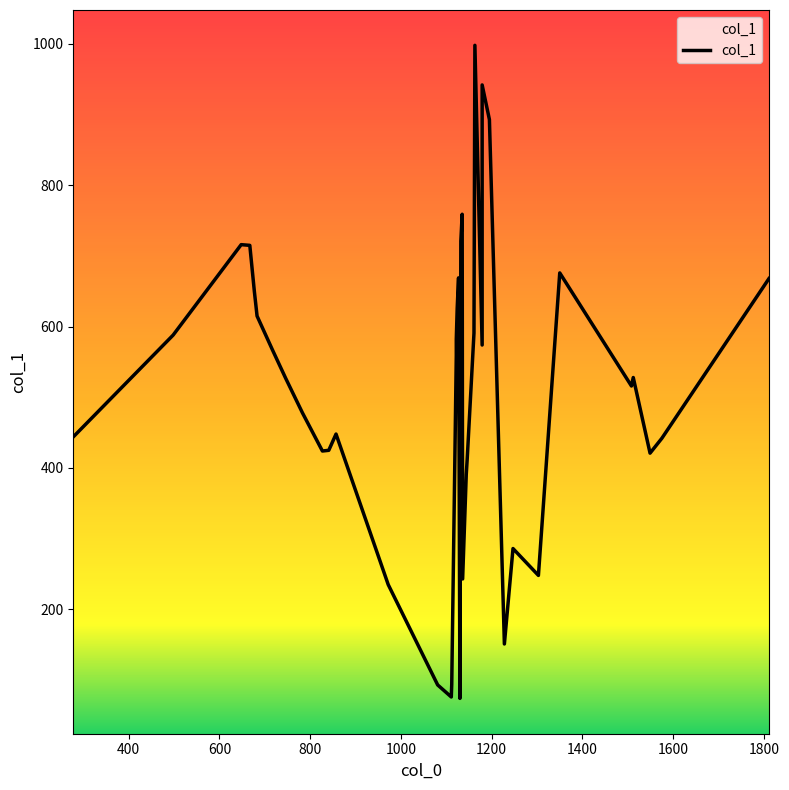

Approximately how many times larger is the value at 857 compared to 841?

1.1